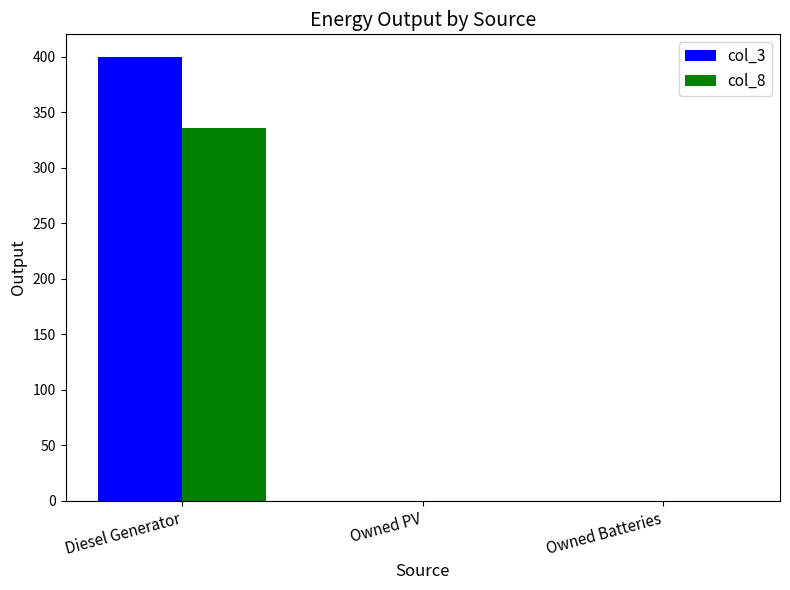

True or false: col_3 has a value of 0 at Owned Batteries.

True